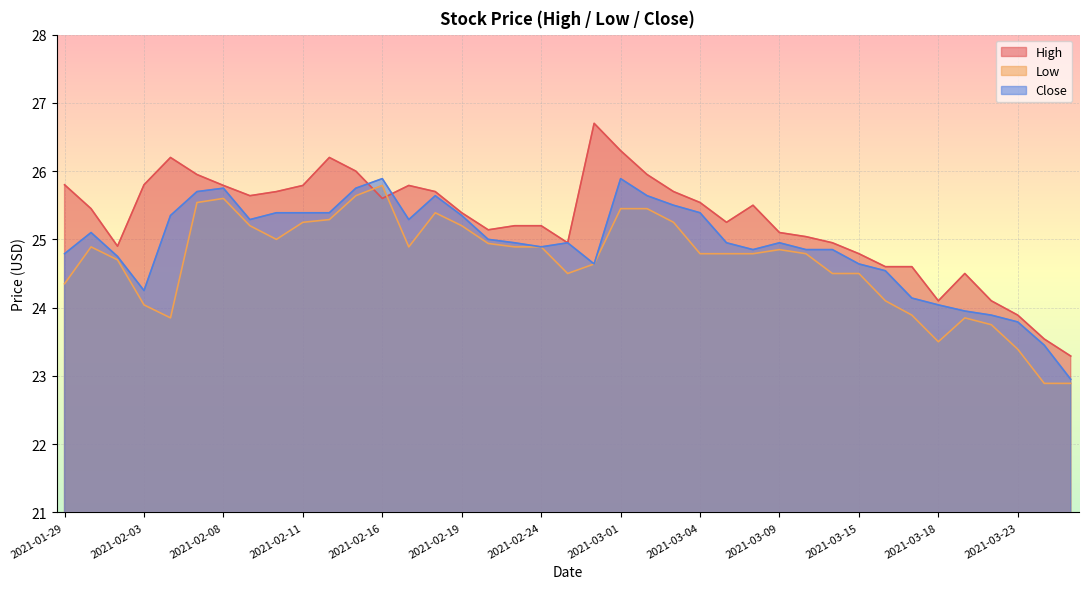

Is the value of Low at 2021-03-24 greater than the value of Close at 2021-02-16?

No